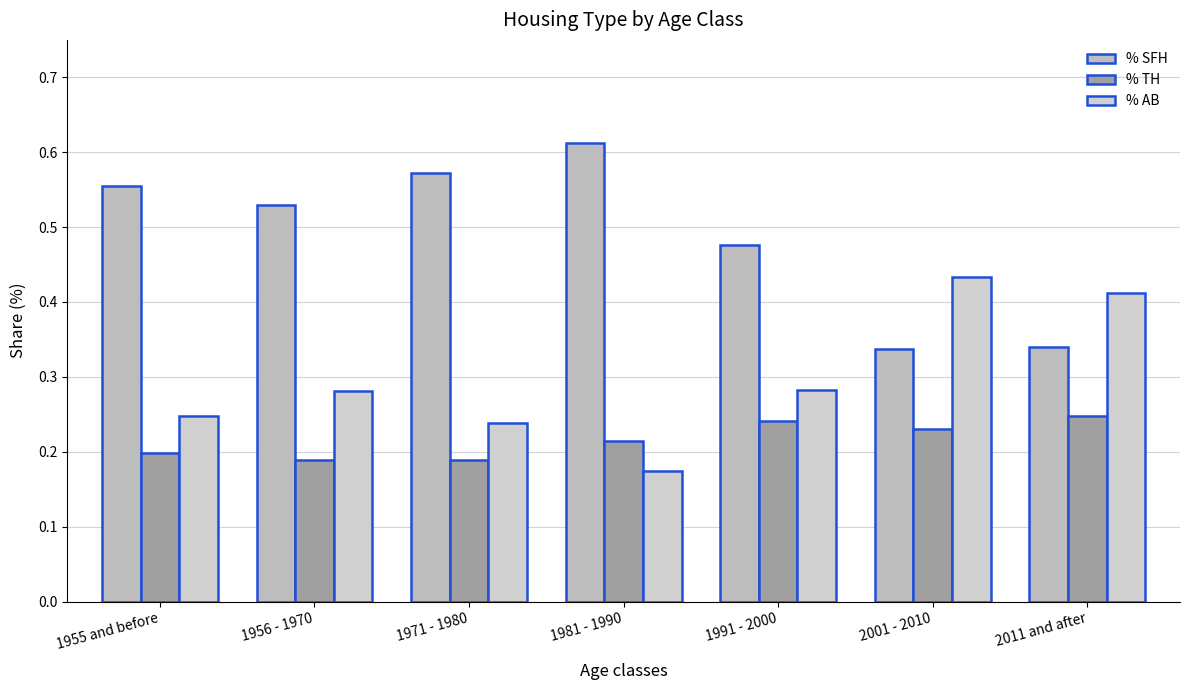

Reading left to right, list all the values displayed in this chart.

% SFH: 0.6	0.5	0.6	0.6	0.5	0.3	0.3
% TH: 0.2	0.2	0.2	0.2	0.2	0.2	0.2
% AB: 0.2	0.3	0.2	0.2	0.3	0.4	0.4